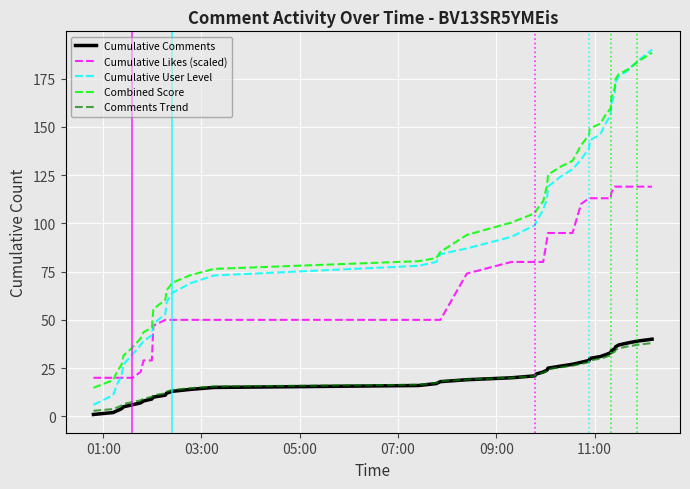

What is the highest value of the Combined Score series?

188.4